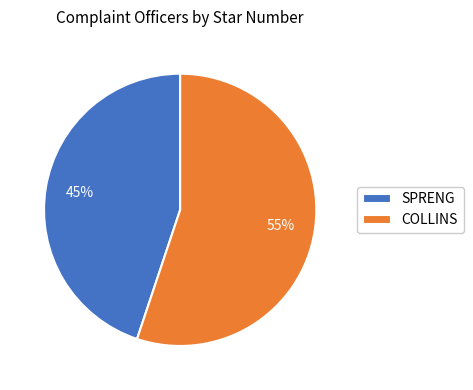

To the nearest percent, what percentage of the pie is SPRENG?

45%